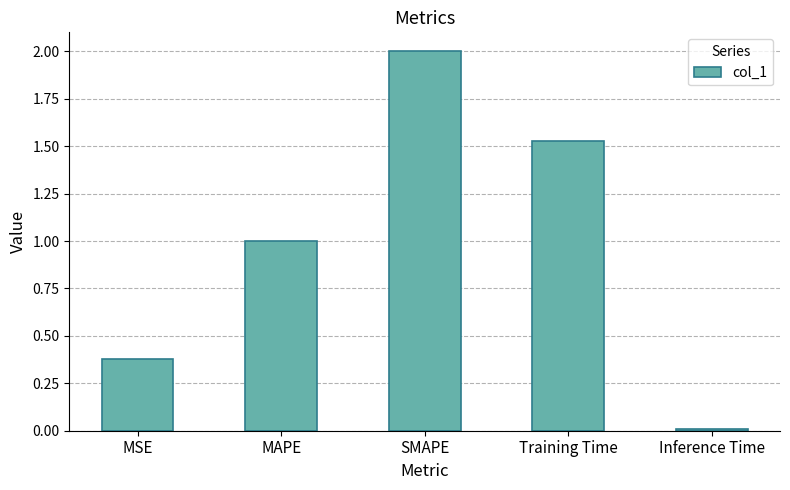

How many data points are less than 1?

2